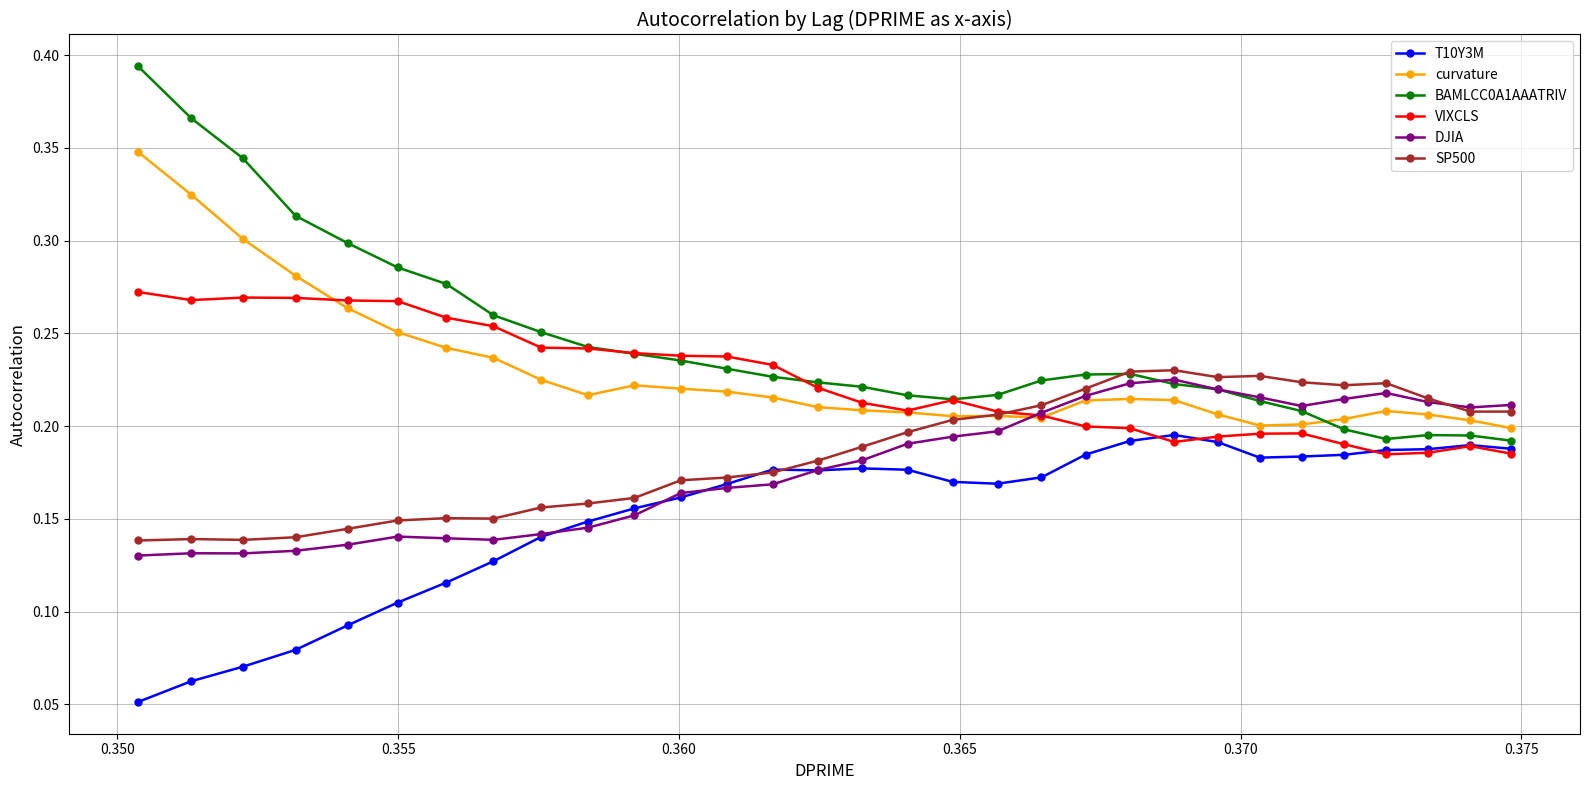

At how many categories does at least one series exceed 0?

31